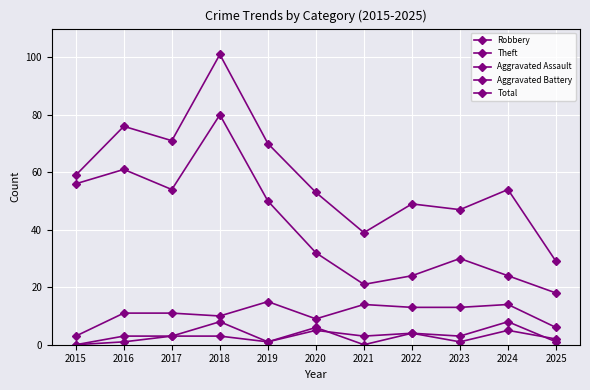

What is the sum of all Aggravated Assault values?

28